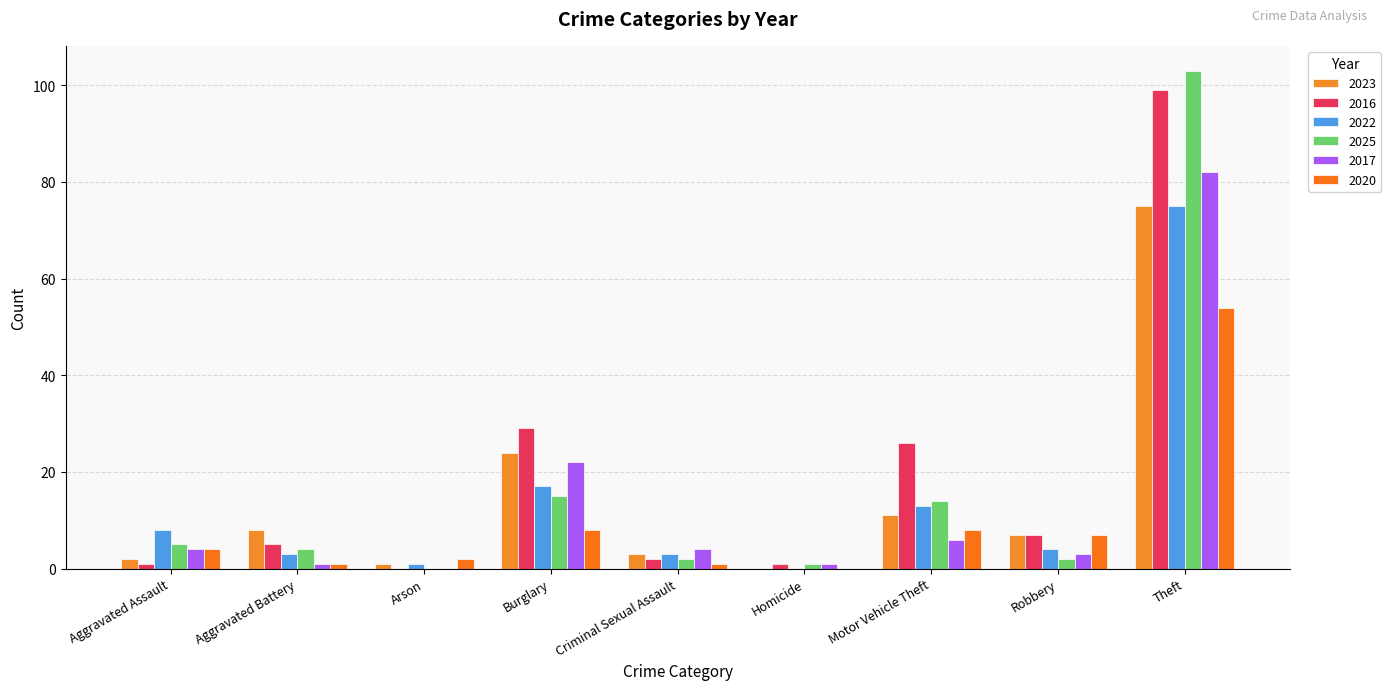

Reading left to right, extract all data points from this chart.

2023: Aggravated Assault=2	Aggravated Battery=8	Arson=1	Burglary=24	Criminal Sexual Assault=3	Homicide=0	Motor Vehicle Theft=11	Robbery=7	Theft=75
2016: Aggravated Assault=1	Aggravated Battery=5	Arson=0	Burglary=29	Criminal Sexual Assault=2	Homicide=1	Motor Vehicle Theft=26	Robbery=7	Theft=99
2022: Aggravated Assault=8	Aggravated Battery=3	Arson=1	Burglary=17	Criminal Sexual Assault=3	Homicide=0	Motor Vehicle Theft=13	Robbery=4	Theft=75
2025: Aggravated Assault=5	Aggravated Battery=4	Arson=0	Burglary=15	Criminal Sexual Assault=2	Homicide=1	Motor Vehicle Theft=14	Robbery=2	Theft=103
2017: Aggravated Assault=4	Aggravated Battery=1	Arson=0	Burglary=22	Criminal Sexual Assault=4	Homicide=1	Motor Vehicle Theft=6	Robbery=3	Theft=82
2020: Aggravated Assault=4	Aggravated Battery=1	Arson=2	Burglary=8	Criminal Sexual Assault=1	Homicide=0	Motor Vehicle Theft=8	Robbery=7	Theft=54